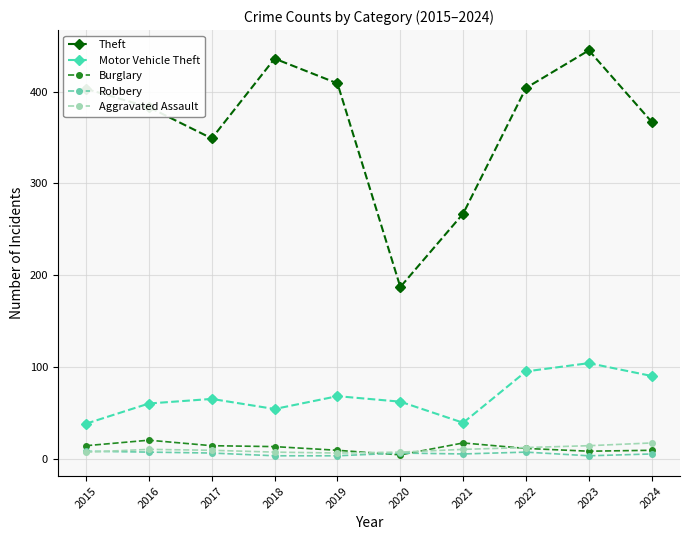

What are all the series names shown in the legend?

Theft, Motor Vehicle Theft, Burglary, Robbery, Aggravated Assault